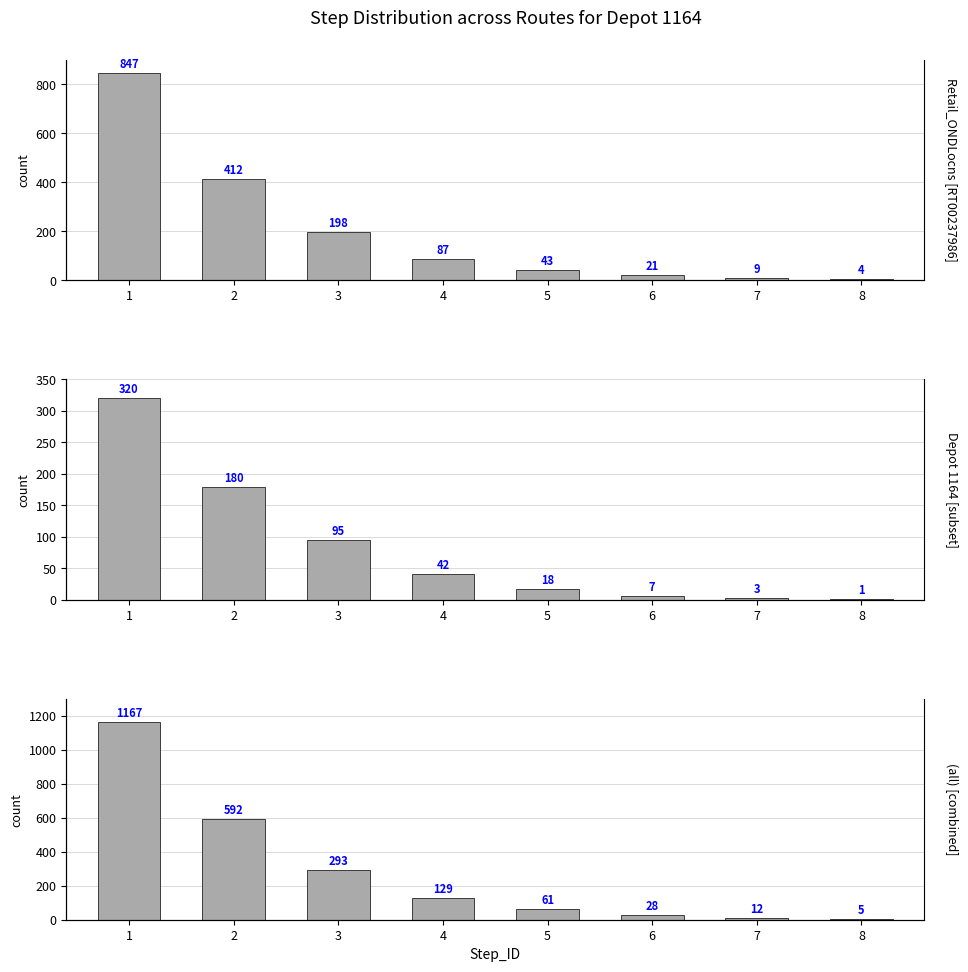

What is the difference between the maximum and minimum values in the Retail_ONDLocns [RT00237986] series?

843